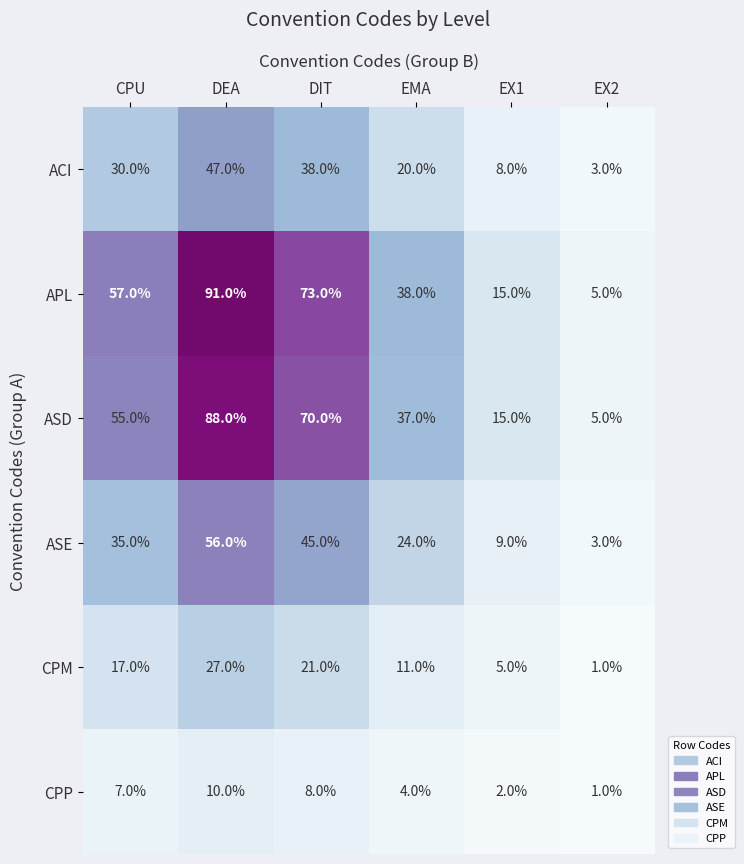

Rank the series at DIT from lowest to highest value.

CPP, CPM, ACI, ASE, ASD, APL